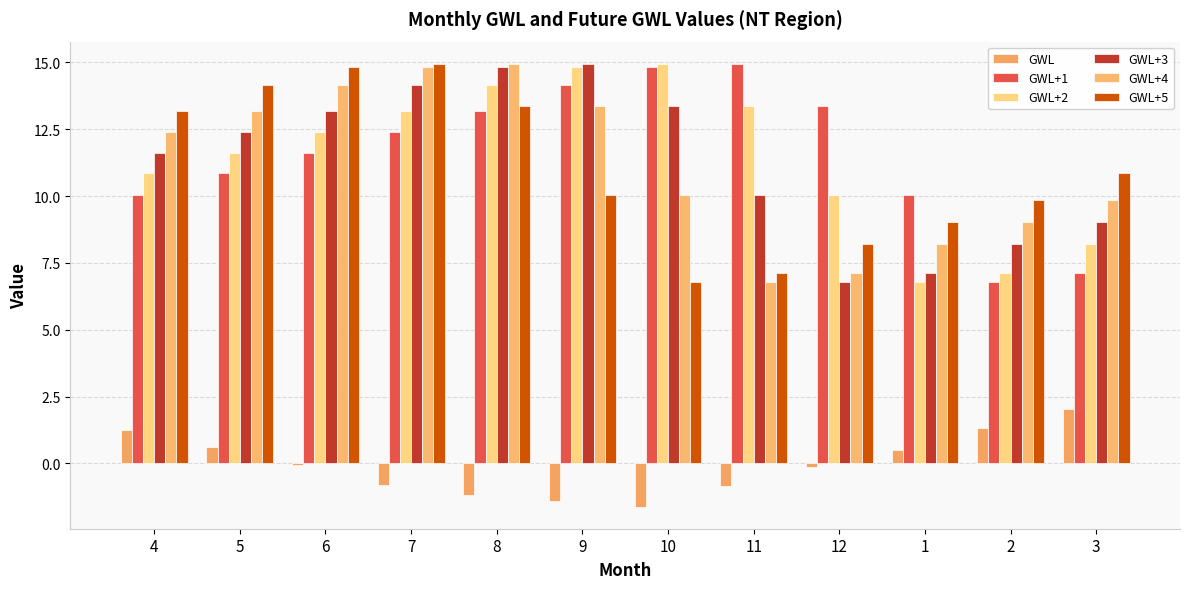

Which category has the highest value in the GWL+3 series?

9